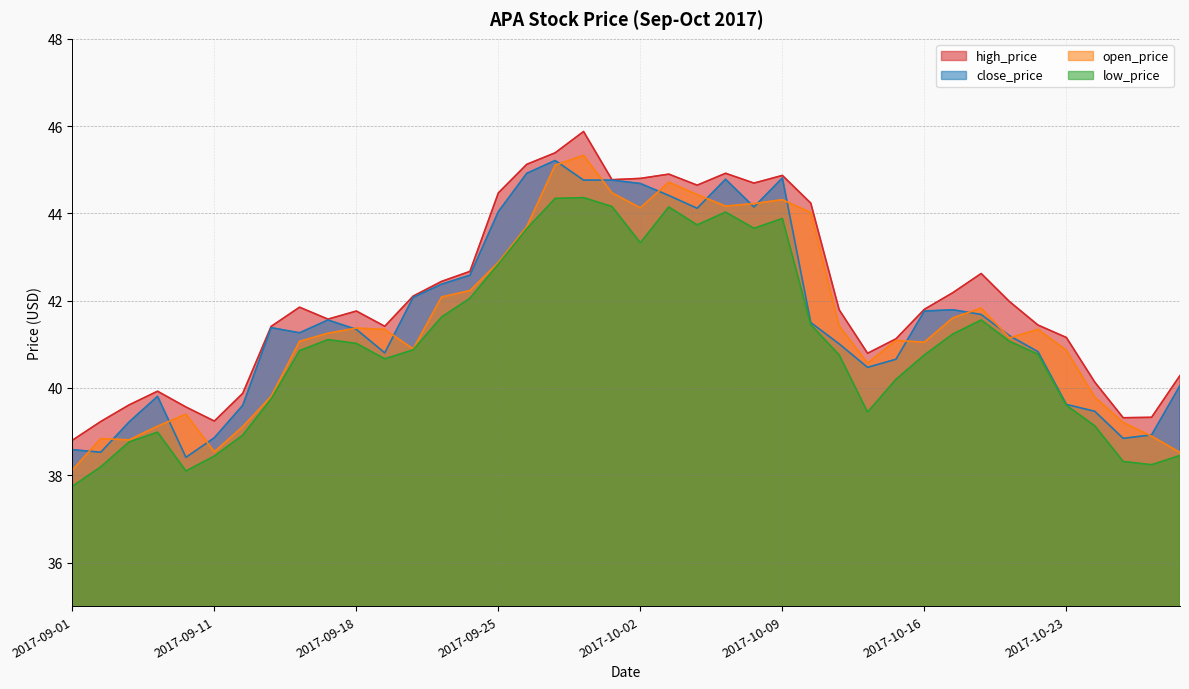

Which has a higher value, 2017-09-18 or 2017-10-02?

2017-10-02